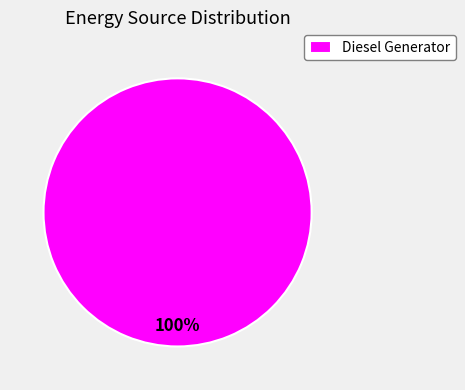

Rank the categories by value from highest to lowest.

Diesel Generator